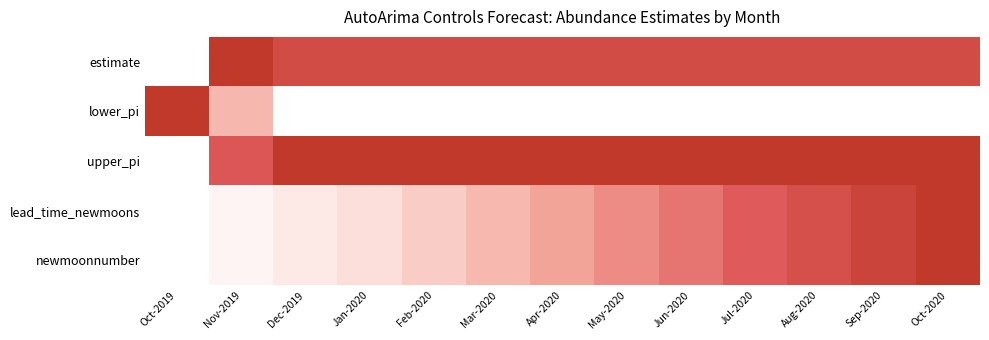

What is the total value across all series at Dec-2019?

2.2